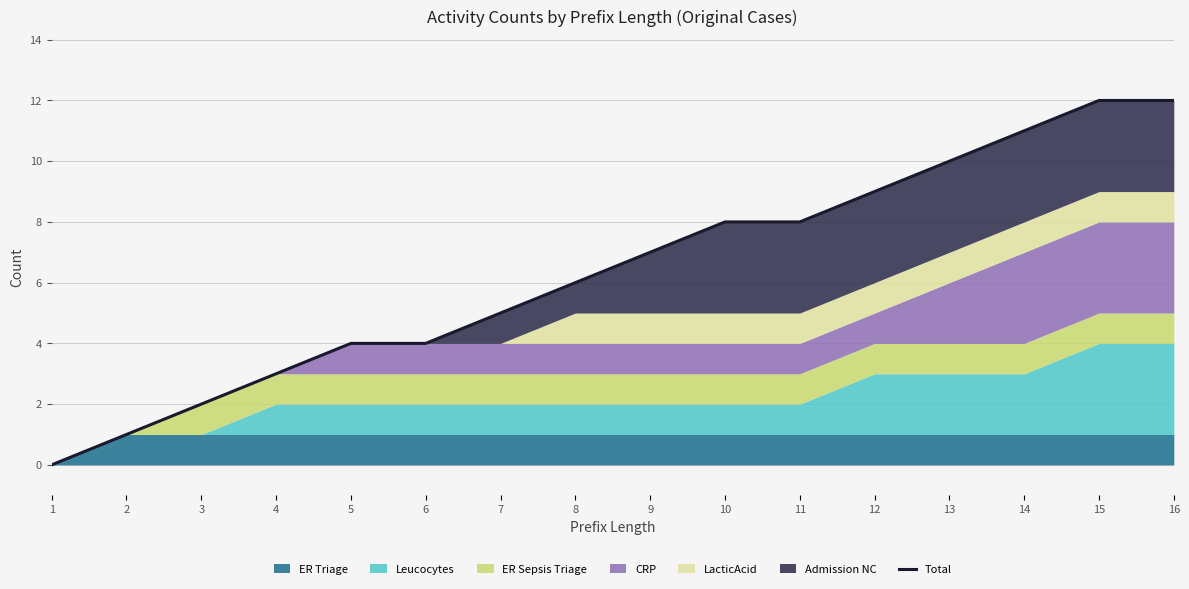

How many lines are shown in the chart?

1